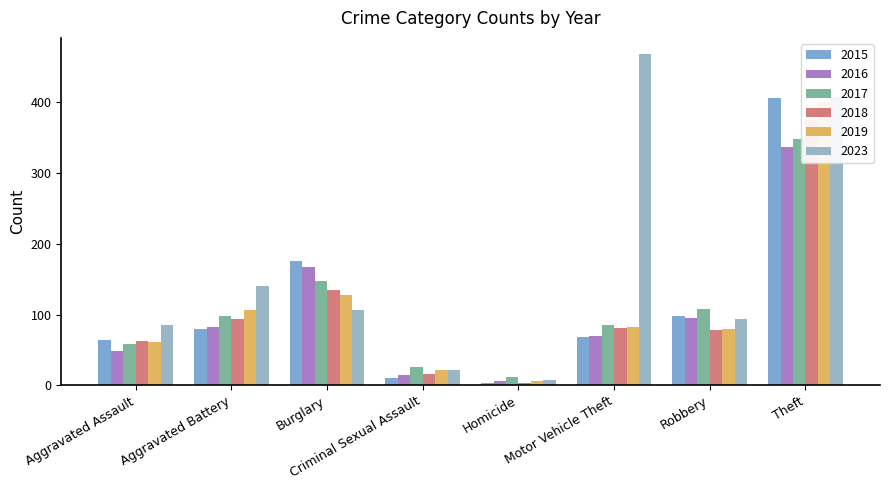

Is the value of 2017 at Criminal Sexual Assault greater than the value of 2018 at Homicide?

Yes